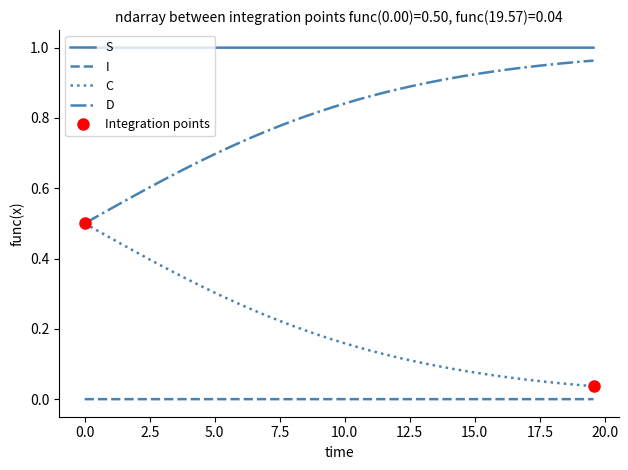

Rank the series by their maximum value, from lowest to highest.

I, C, D, S